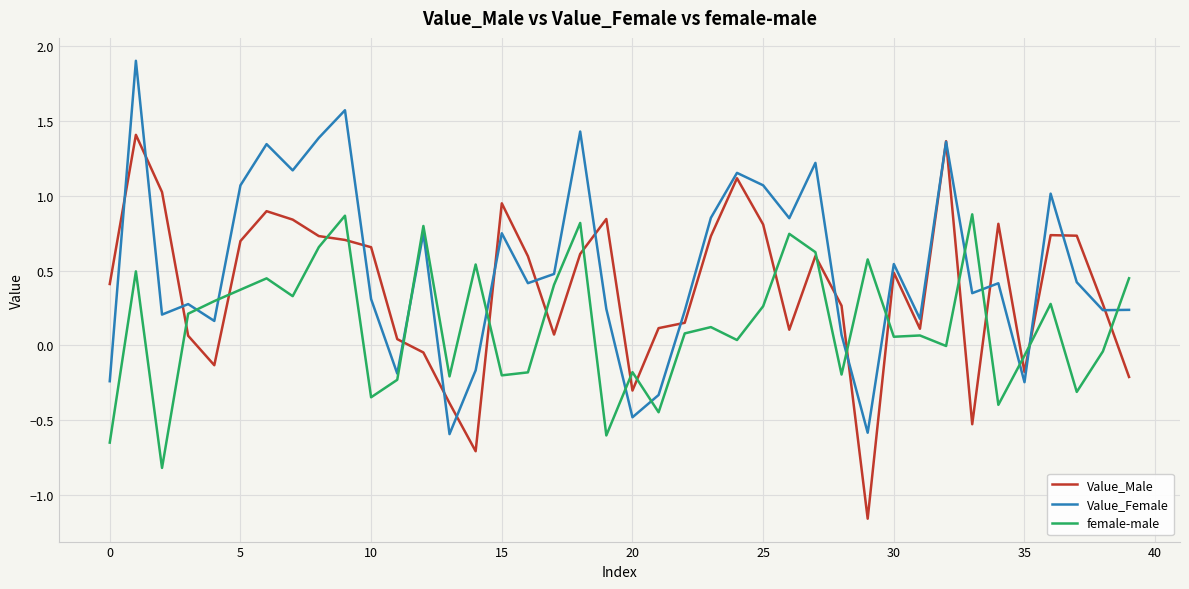

Which series has the largest total across all categories?

Value_Female